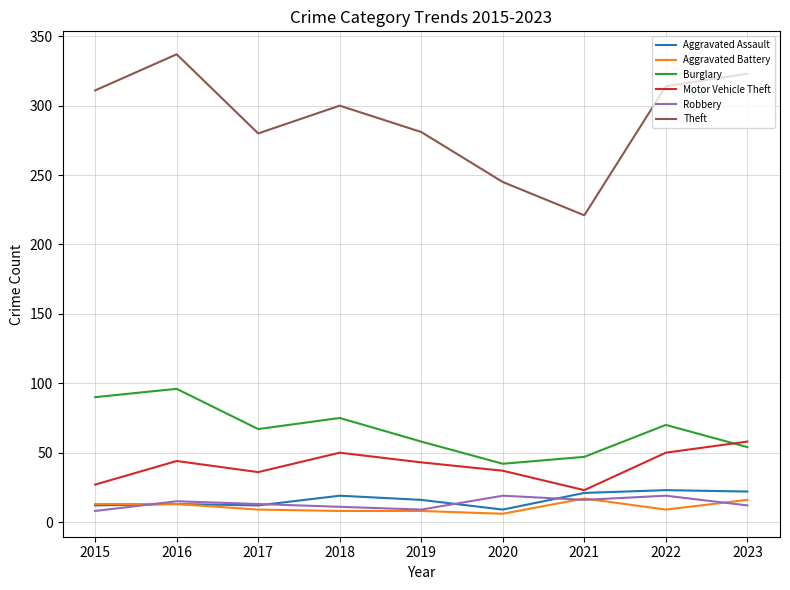

The value of Burglary at 2019 is 58. True or false?

True